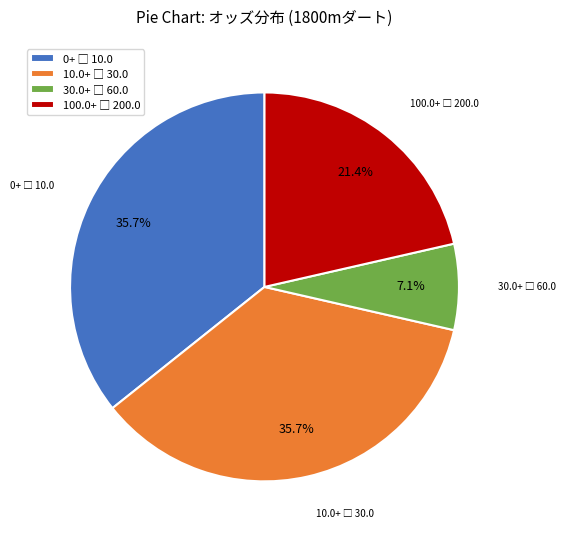

Is there any slice that represents more than half of the pie?

No